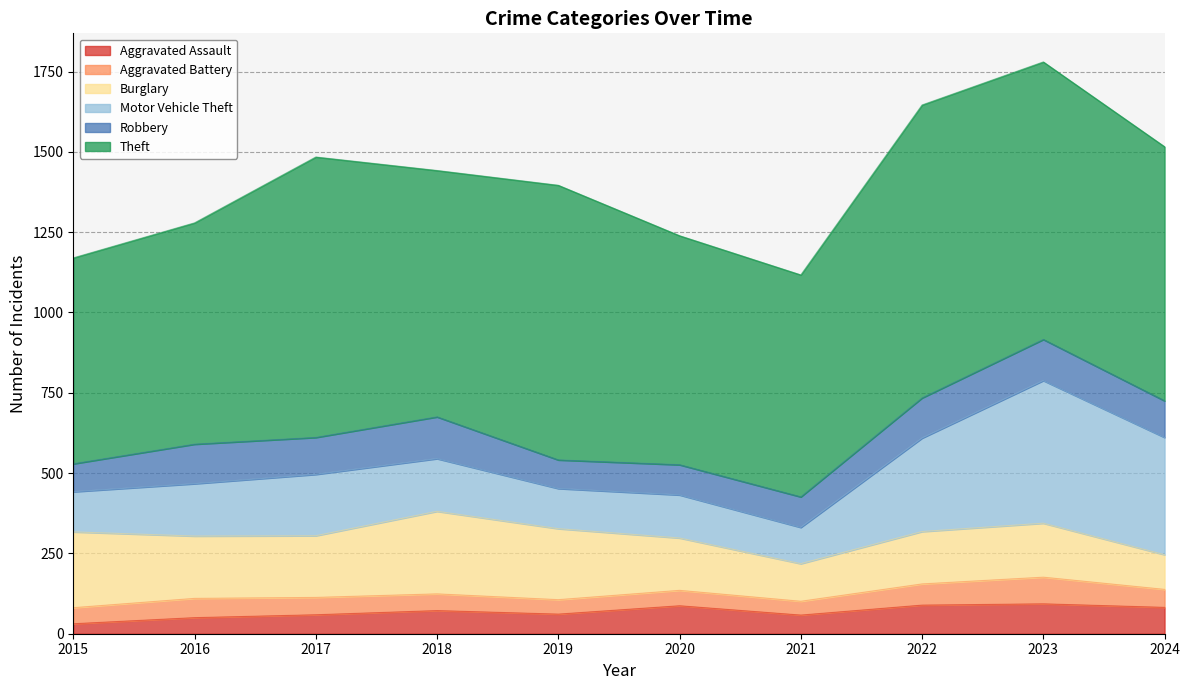

Which series has the widest spread of values?

Motor Vehicle Theft